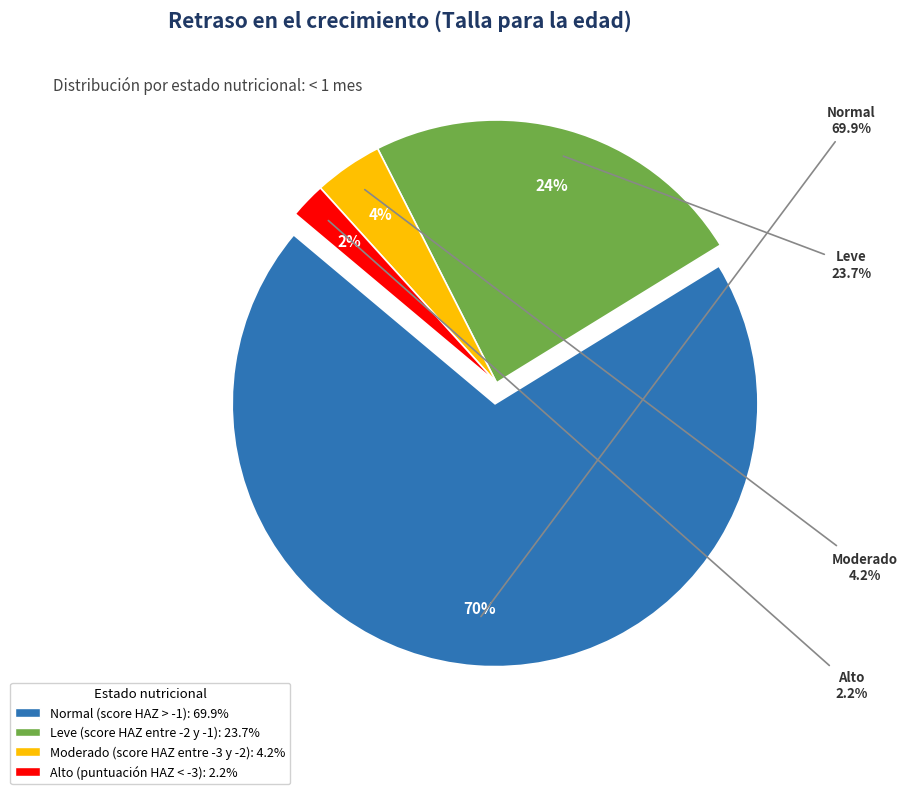

What portion of the pie excludes Alto (puntuación HAZ < -3)?

97.8%